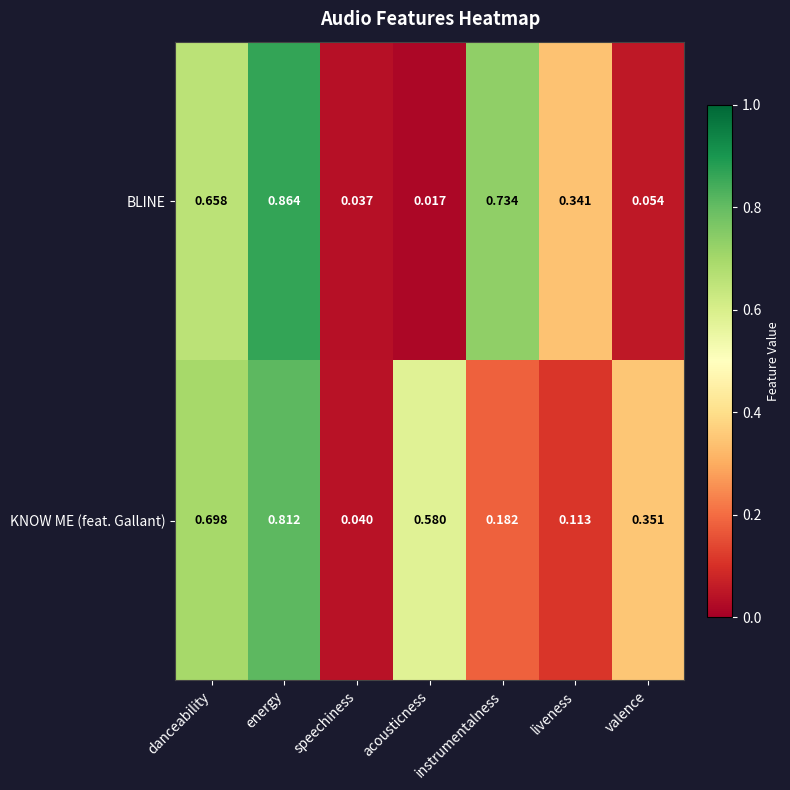

Which series has the widest spread of values?

BLINE